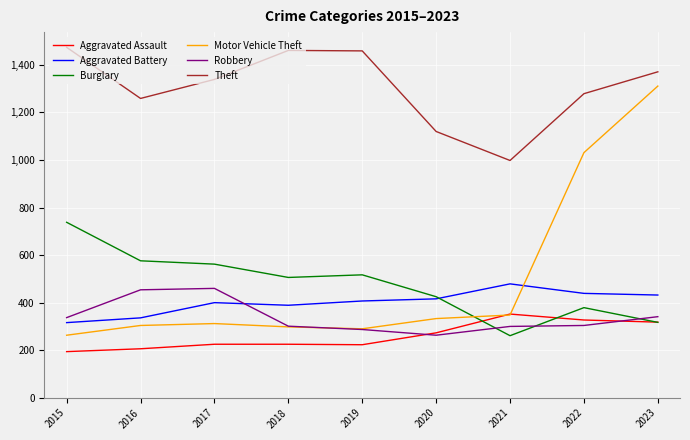

Which series has the largest total across all categories?

Theft